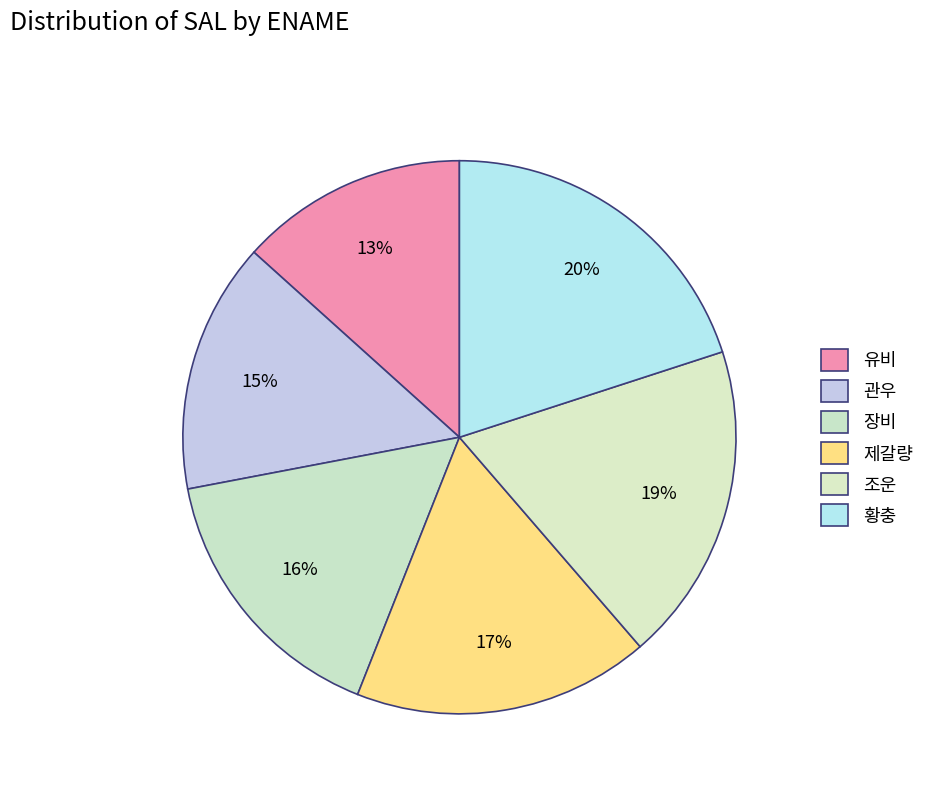

To the nearest percent, what portion does 장비 represent?

16%